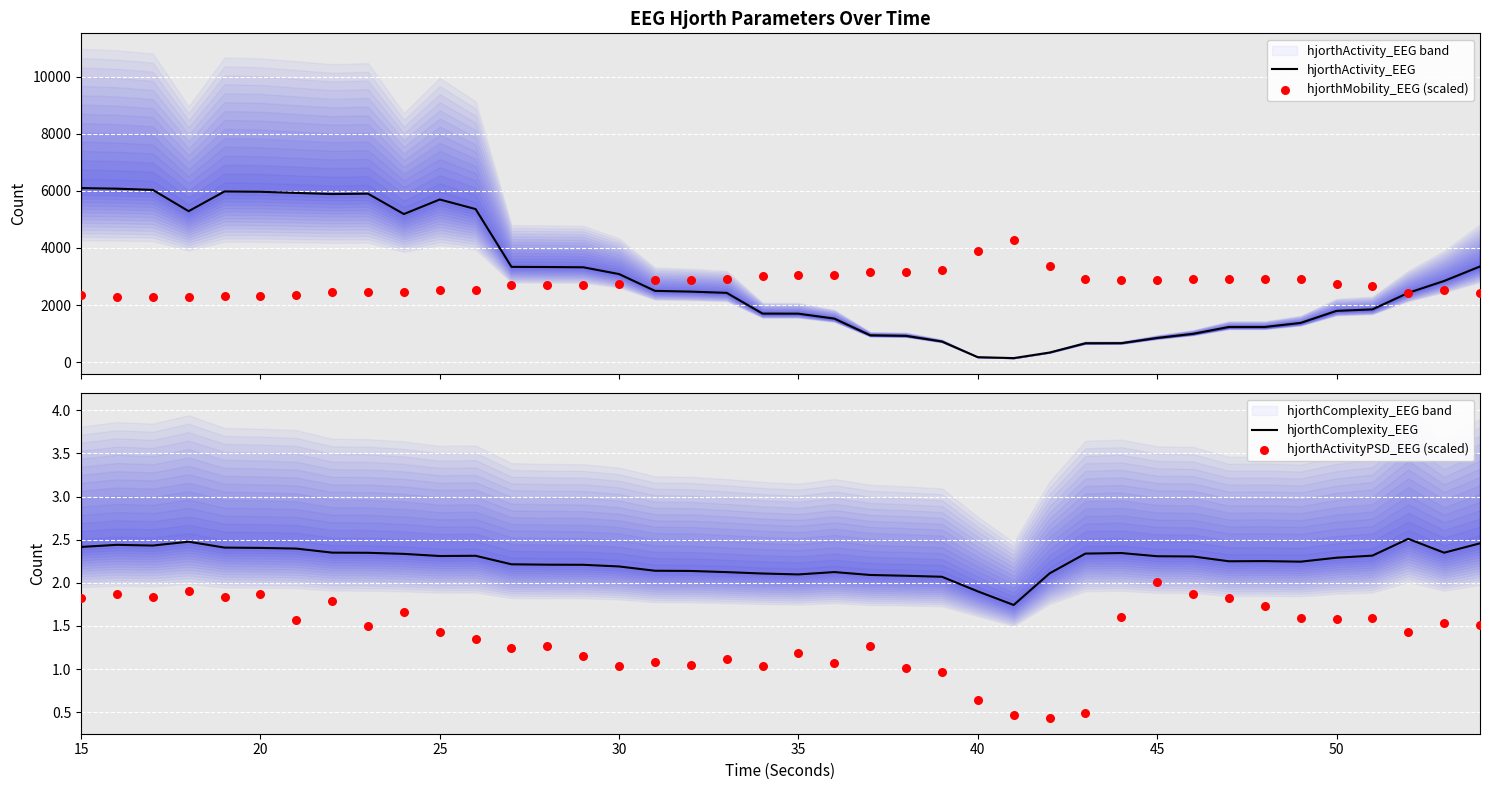

Which series reaches the minimum Y coordinate?

hjorthActivityPSD_EEG (scaled)